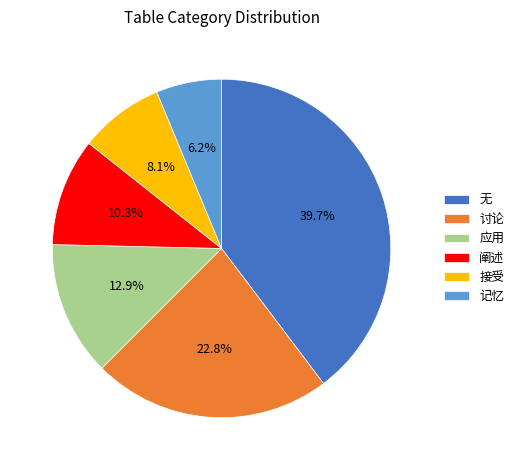

Is it true that 阐述 is 10% of the pie?

True